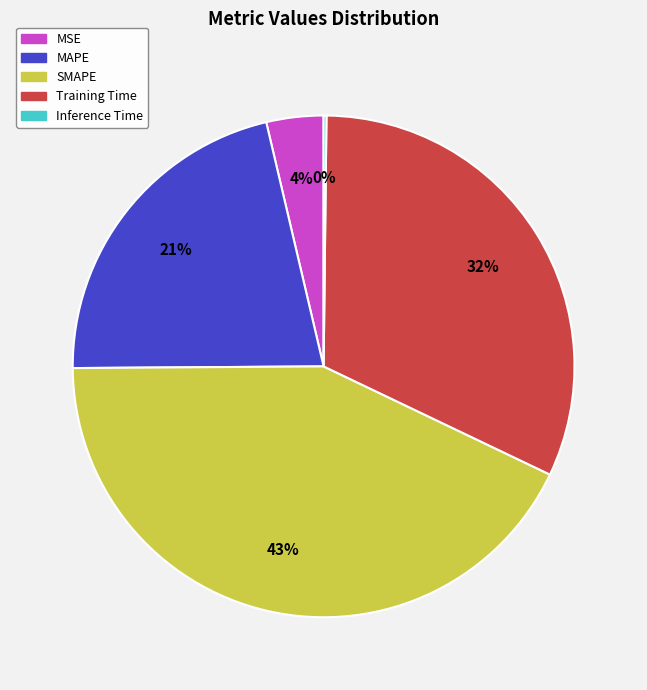

Is the sum of SMAPE and MAPE greater than half?

Yes